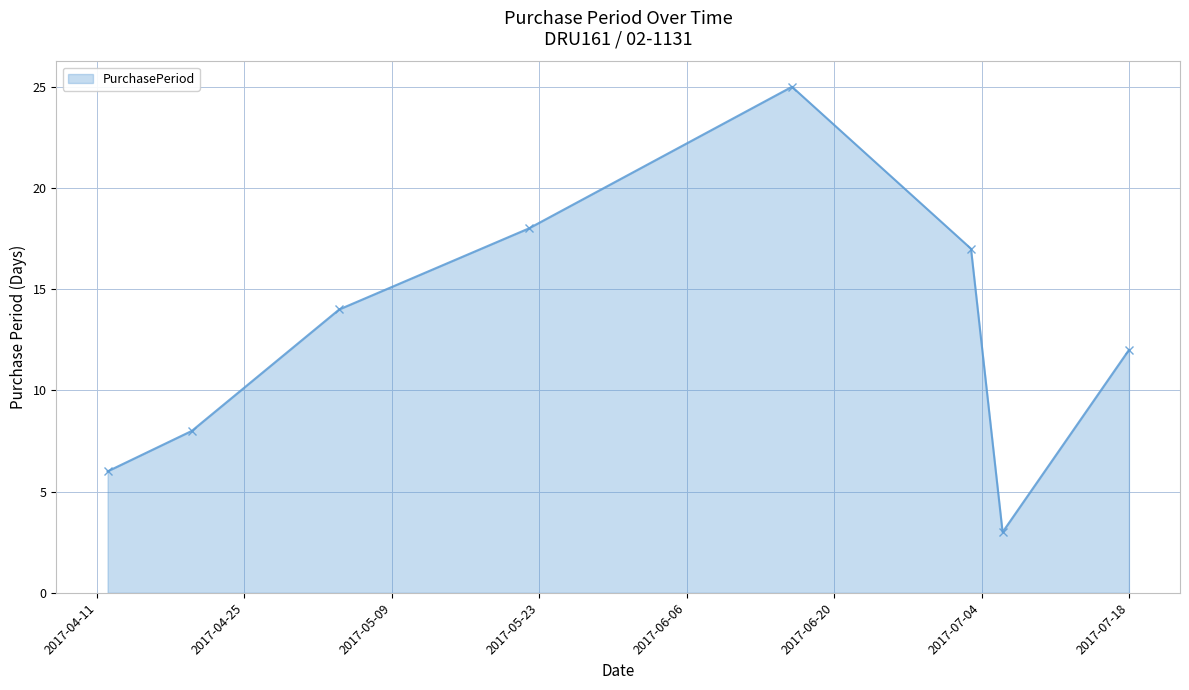

Reading right to left, extract all data points from this chart.

12	3	17	25	18	14	8	6